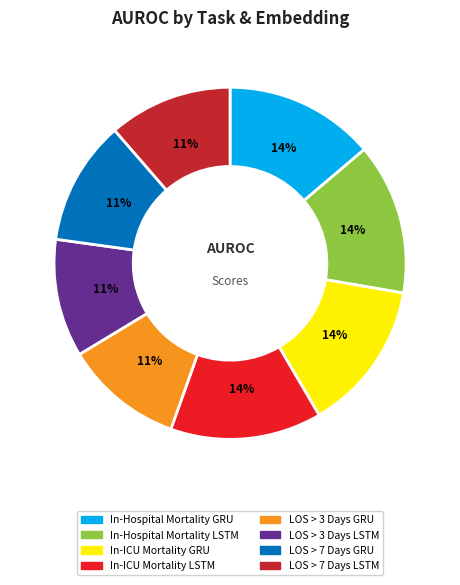

To the nearest percent, what percentage of the pie is LOS > 7 Days GRU?

11%